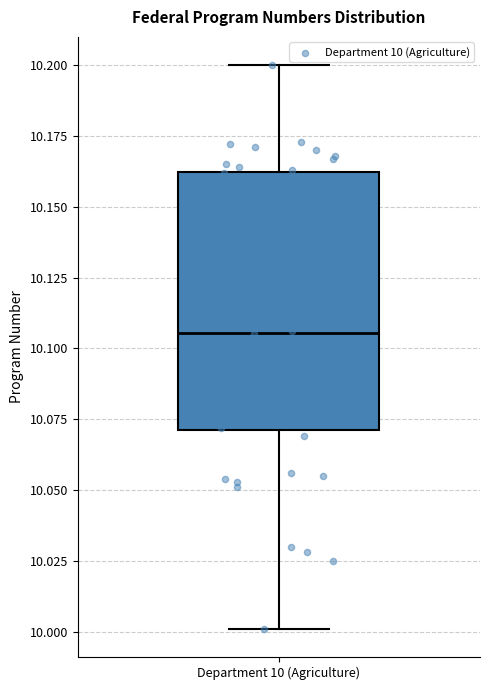

Transcribe this box plot: give where the median line is, the range the box spans, and where the two whiskers end, as read against the y-axis. The values are not printed on the chart, so give them approximately, as read against the axis.

median 10.105, box 10.070 to 10.160, whiskers 10.000 to 10.200